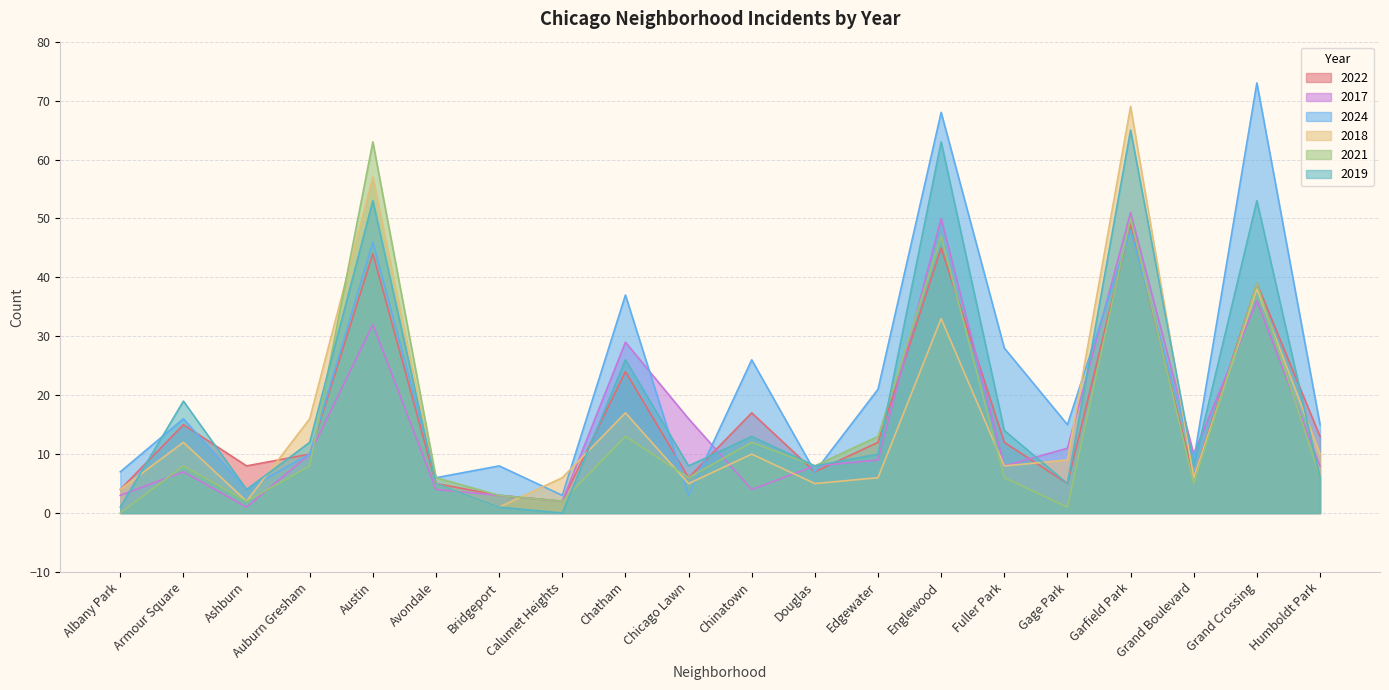

What is the minimum value for 2018?

1